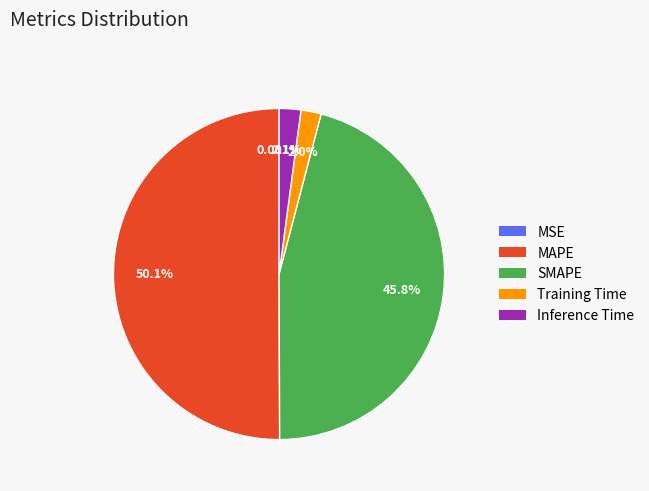

Which category has the biggest portion of the pie?

MAPE